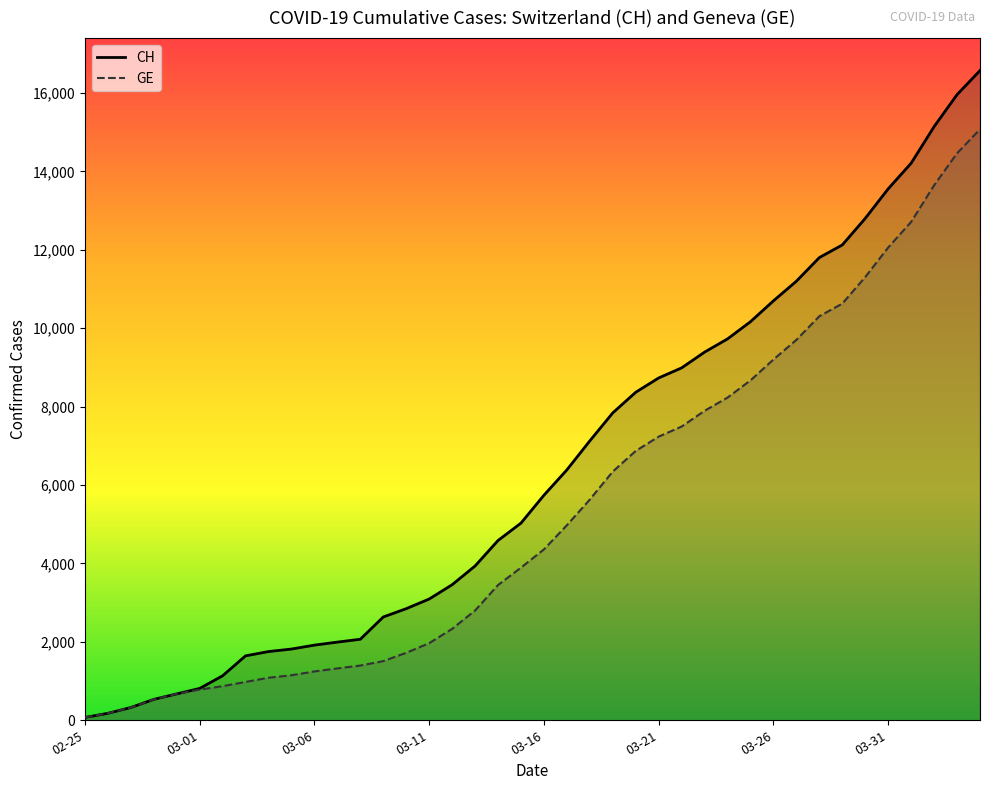

List the series in order of their peak value, lowest first.

GE, CH